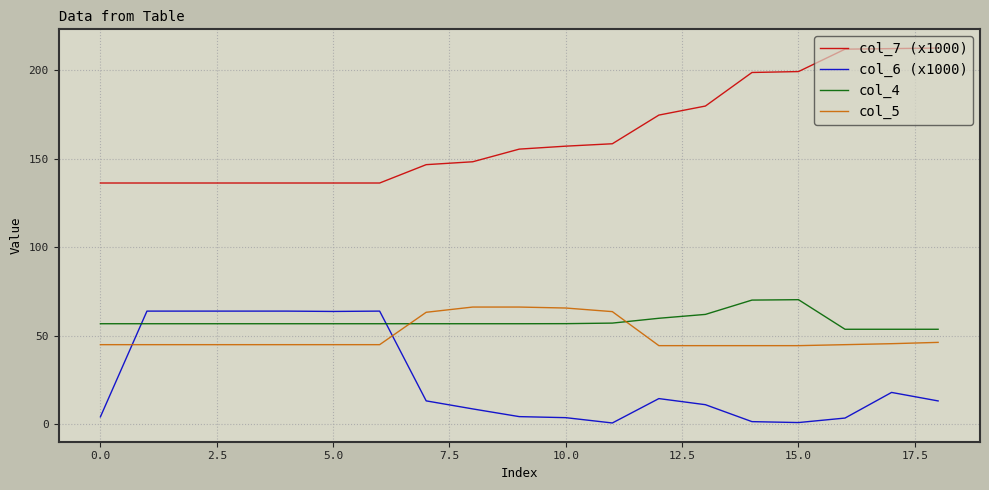

What is the maximum value shown in the chart?

212.5